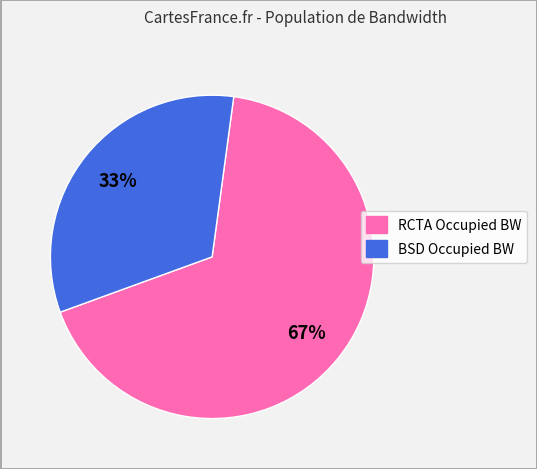

To the nearest percent, what is the average slice percentage?

50%